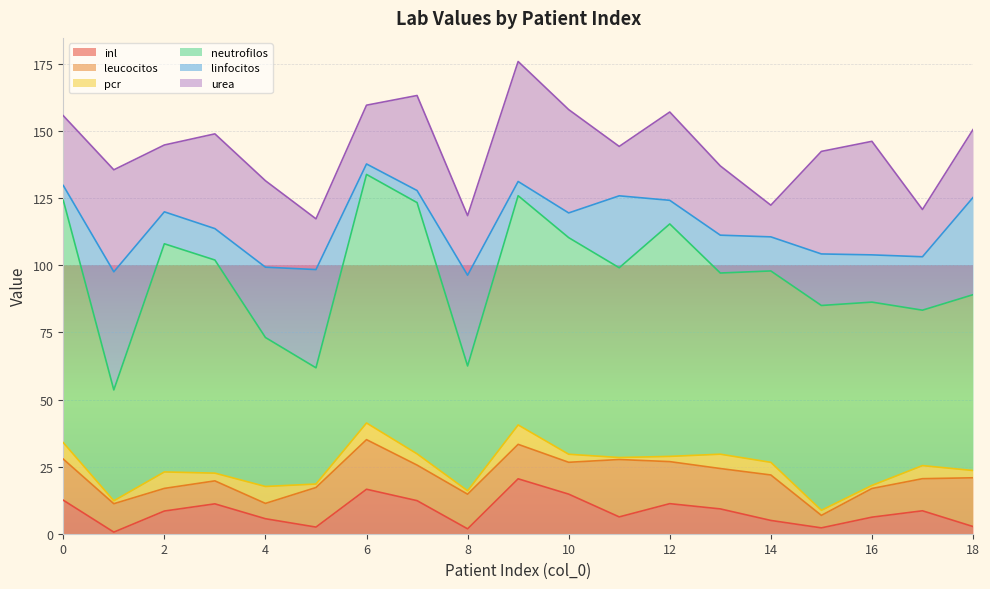

At which category does the chart reach its minimum across all series?

1